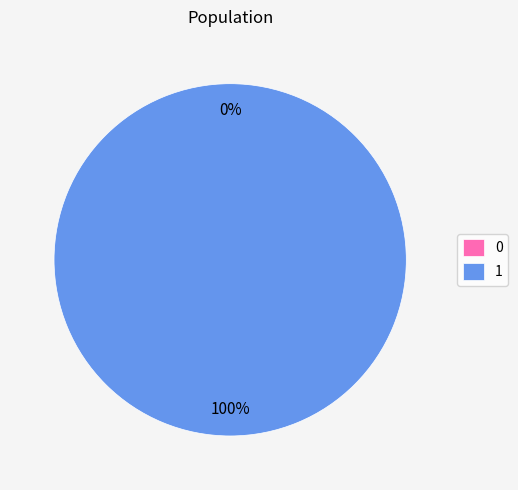

Which slice is the largest?

1